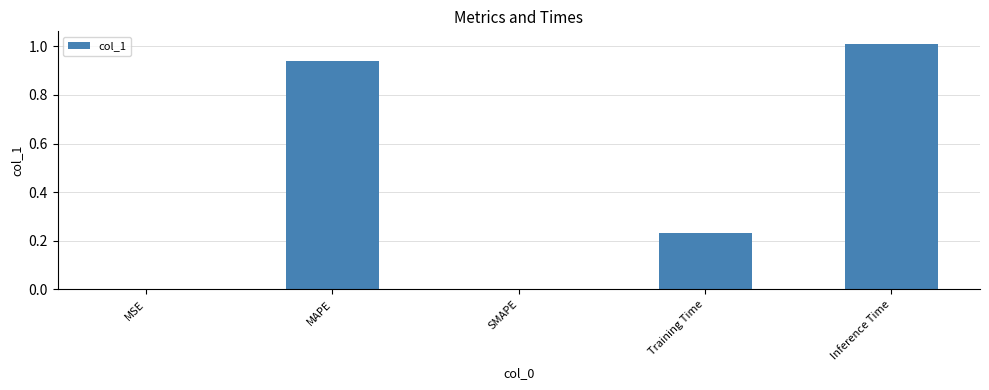

Which category has the highest value across all series?

Inference Time